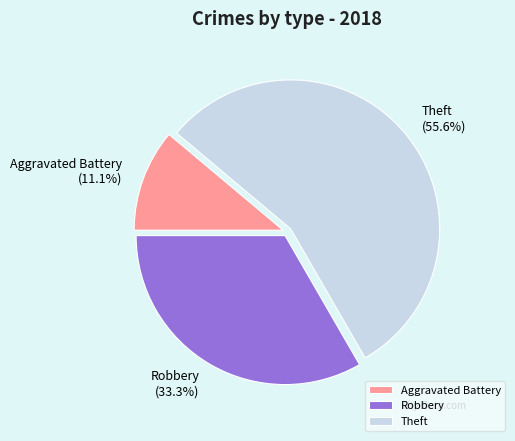

To the nearest percent, what is the difference between the Robbery and Theft slice percentages?

22%